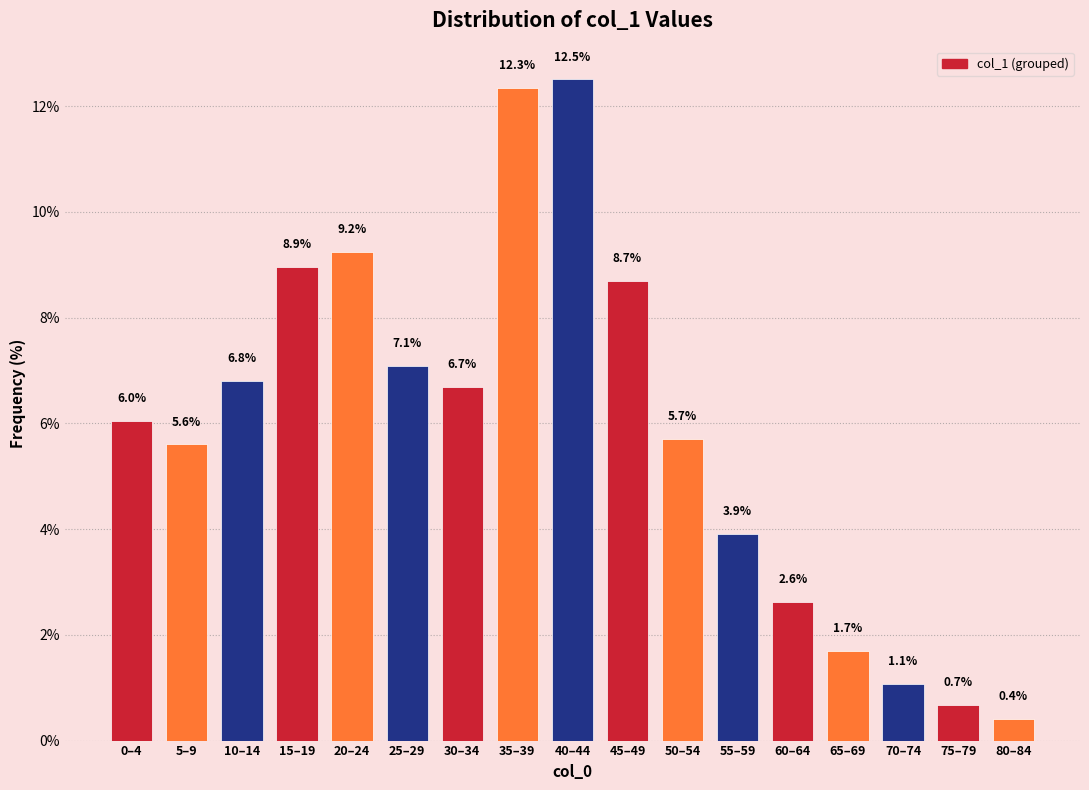

Reading left to right, extract all data points from this chart.

6.0	5.6	6.8	8.9	9.2	7.1	6.7	12.3	12.5	8.7	5.7	3.9	2.6	1.7	1.1	0.7	0.4